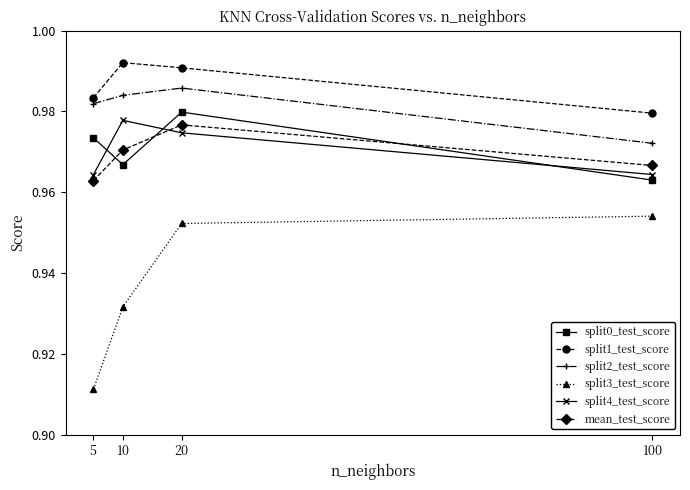

What is the sum of all mean_test_score values?

3.9